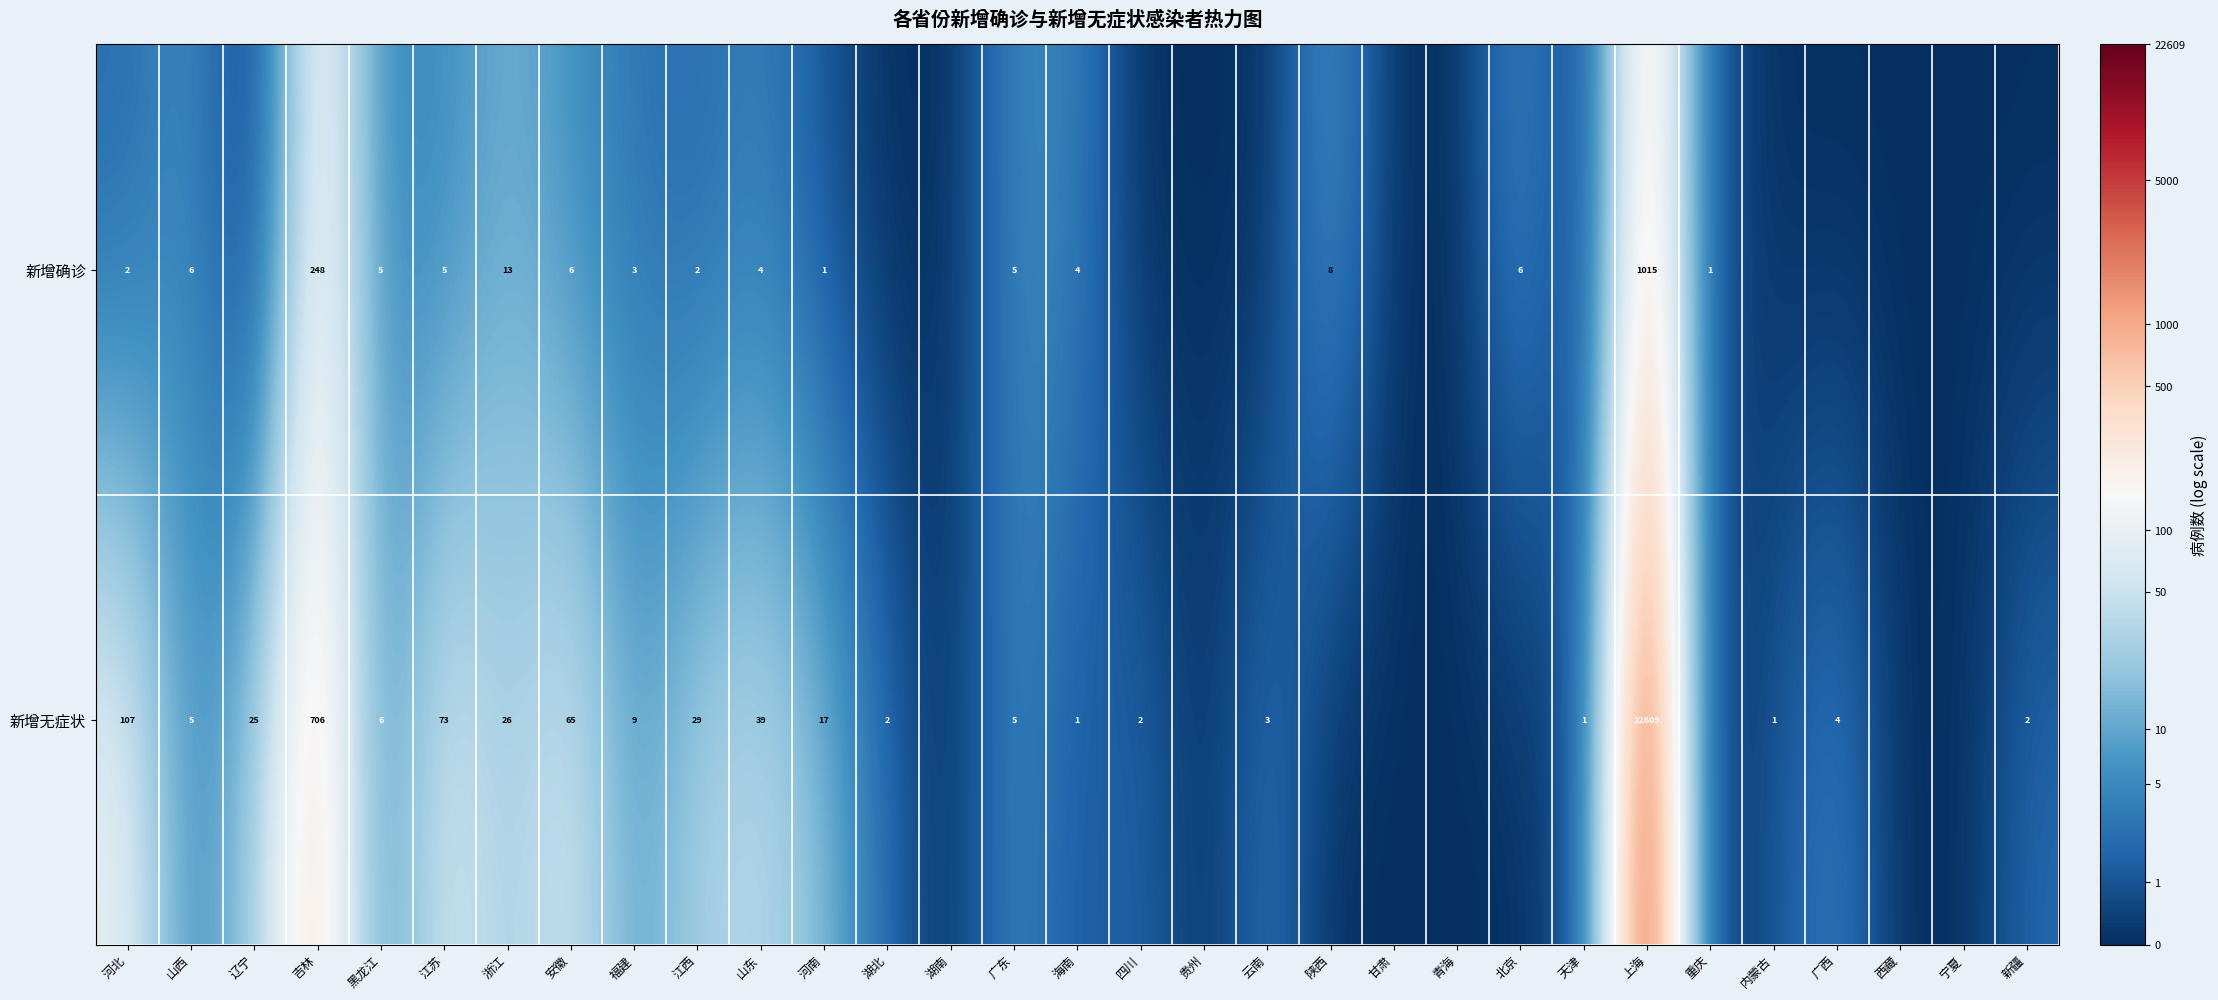

What is the total value across all series at 山东?

43